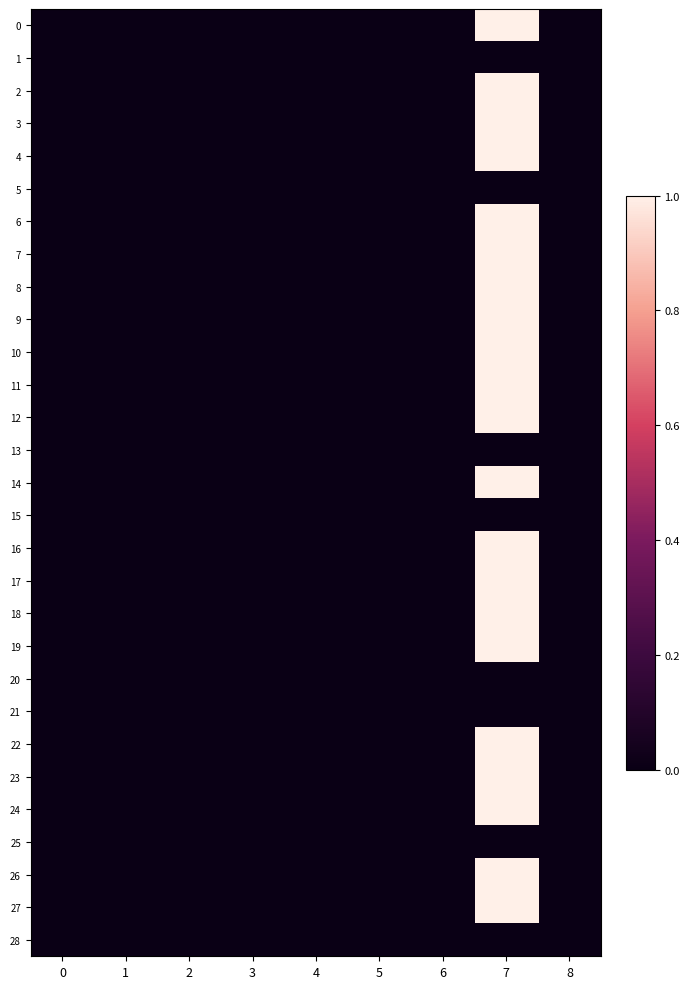

List the series in order of their peak value, highest first.

0, 2, 3, 4, 6, 7, 8, 9, 10, 11, 12, 14, 16, 17, 18, 19, 22, 23, 24, 26, 27, 1, 5, 13, 15, 20, 21, 25, 28